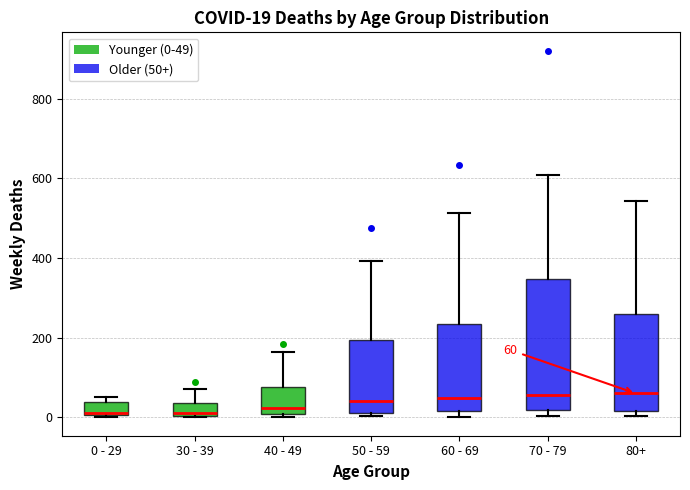

Which box is the tallest, from its lower edge to its upper edge?

70 - 79